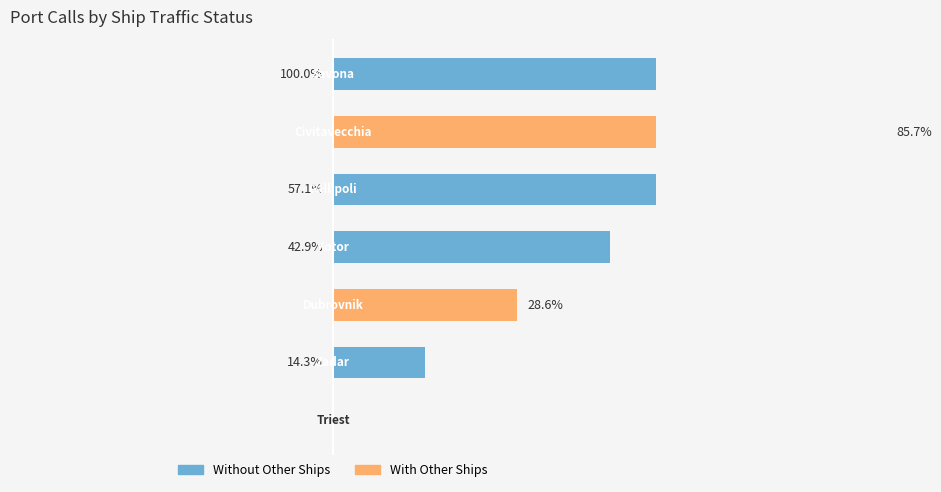

What is the sum of all With Other Ships values?

114.3